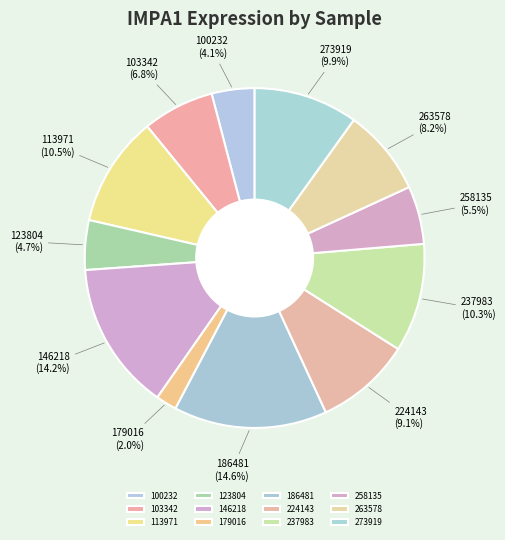

Does 146218 represent more than half of the total?

No